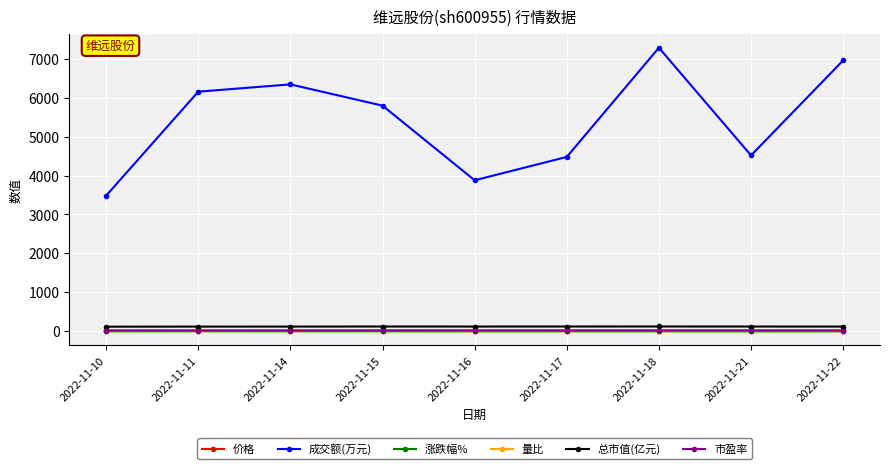

True or false: 价格 has more than 0 points higher than both neighbors.

True